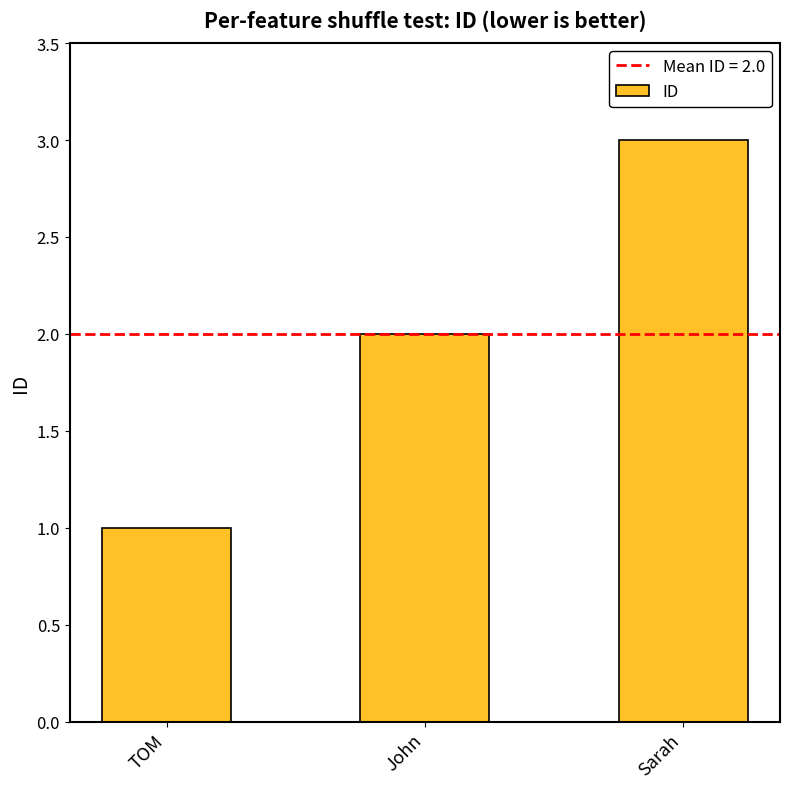

What is the minimum value shown in the chart?

1